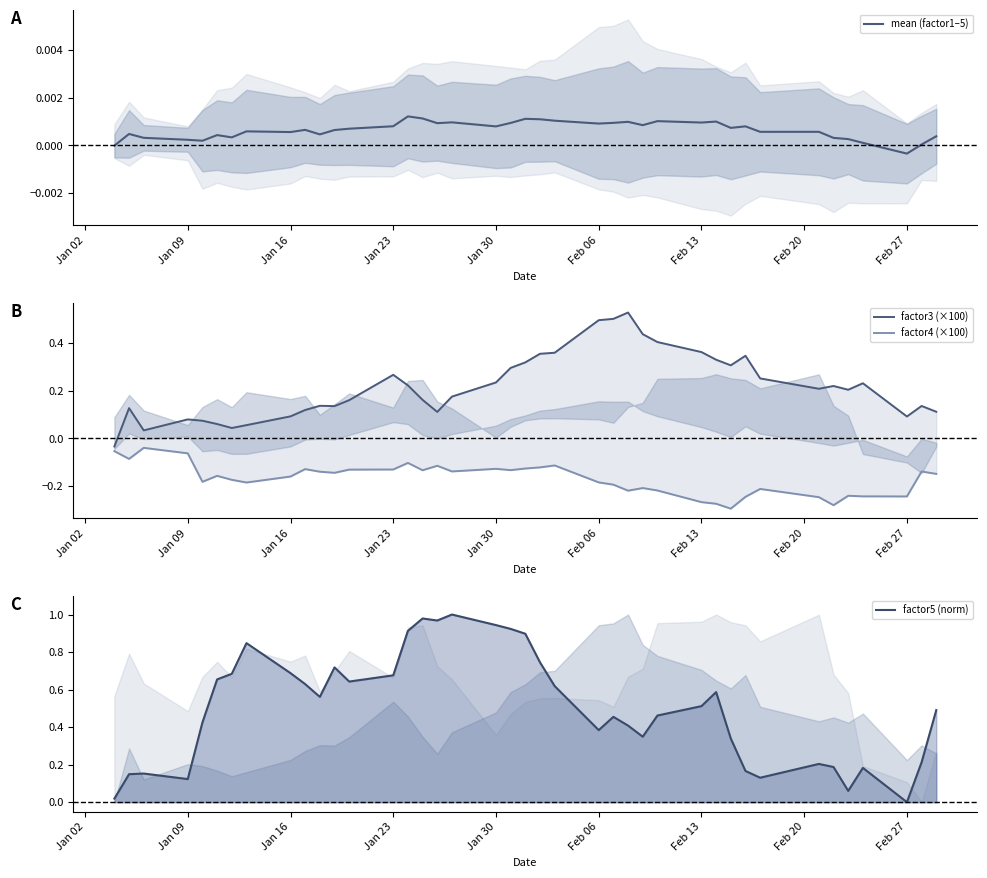

Which category has the lowest value in the mean (factor1–5) series?

Feb 27